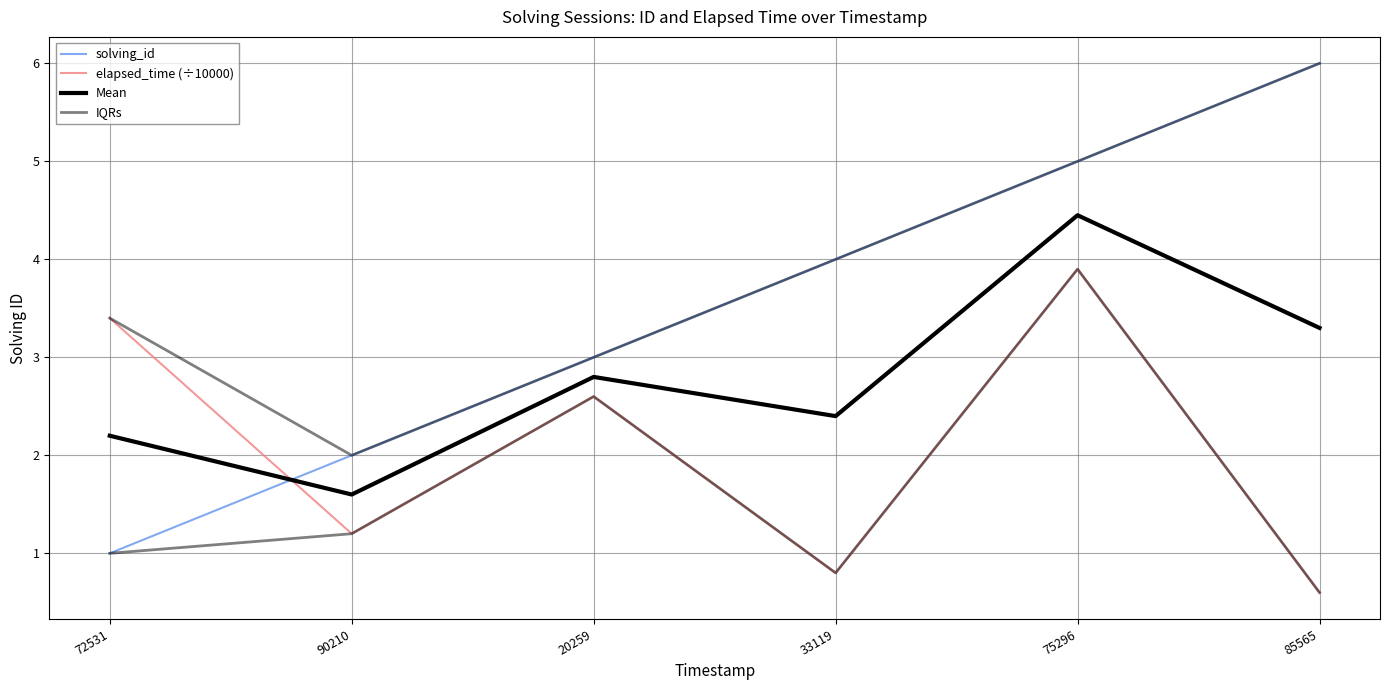

The value of IQRs at 85565 is 6.0. True or false?

True